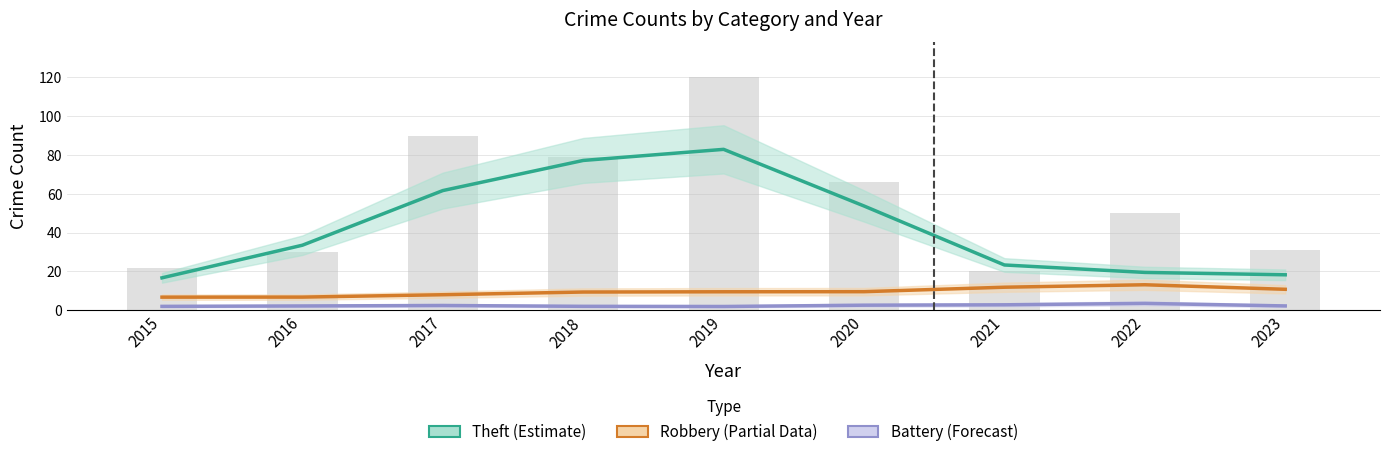

List the labels in order of Robbery (Partial) value, smallest first.

2015, 2016, 2017, 2018, 2019, 2020, 2023, 2021, 2022